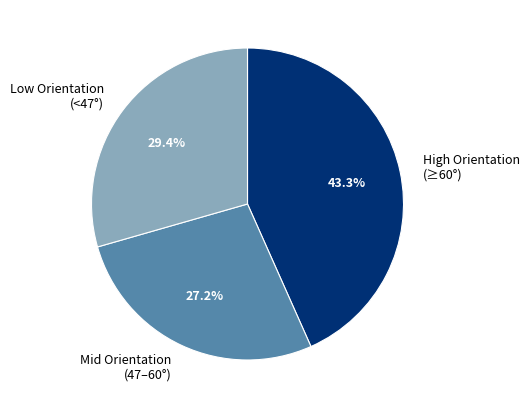

Combined, what portion of the pie is Mid Orientation (47–60°) and Low Orientation (<47°)?

56.7%